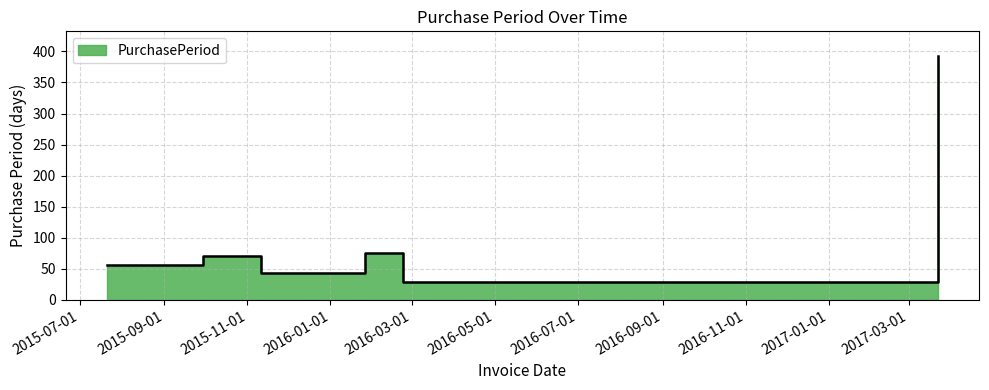

How many data points are less than 70?

3